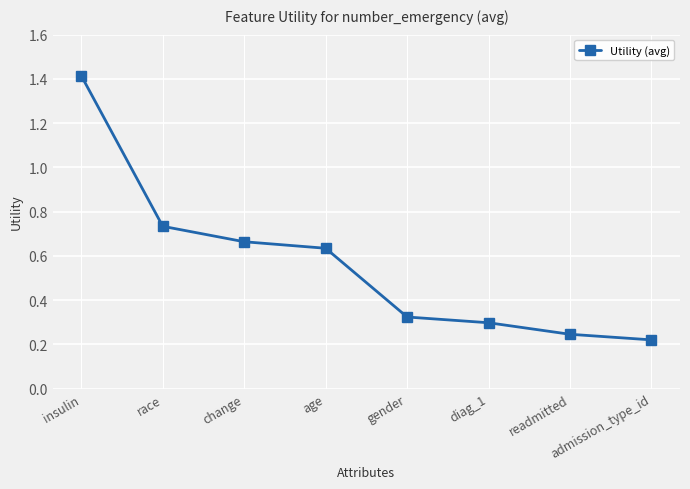

Is this an area chart (filled region under the line)?

No